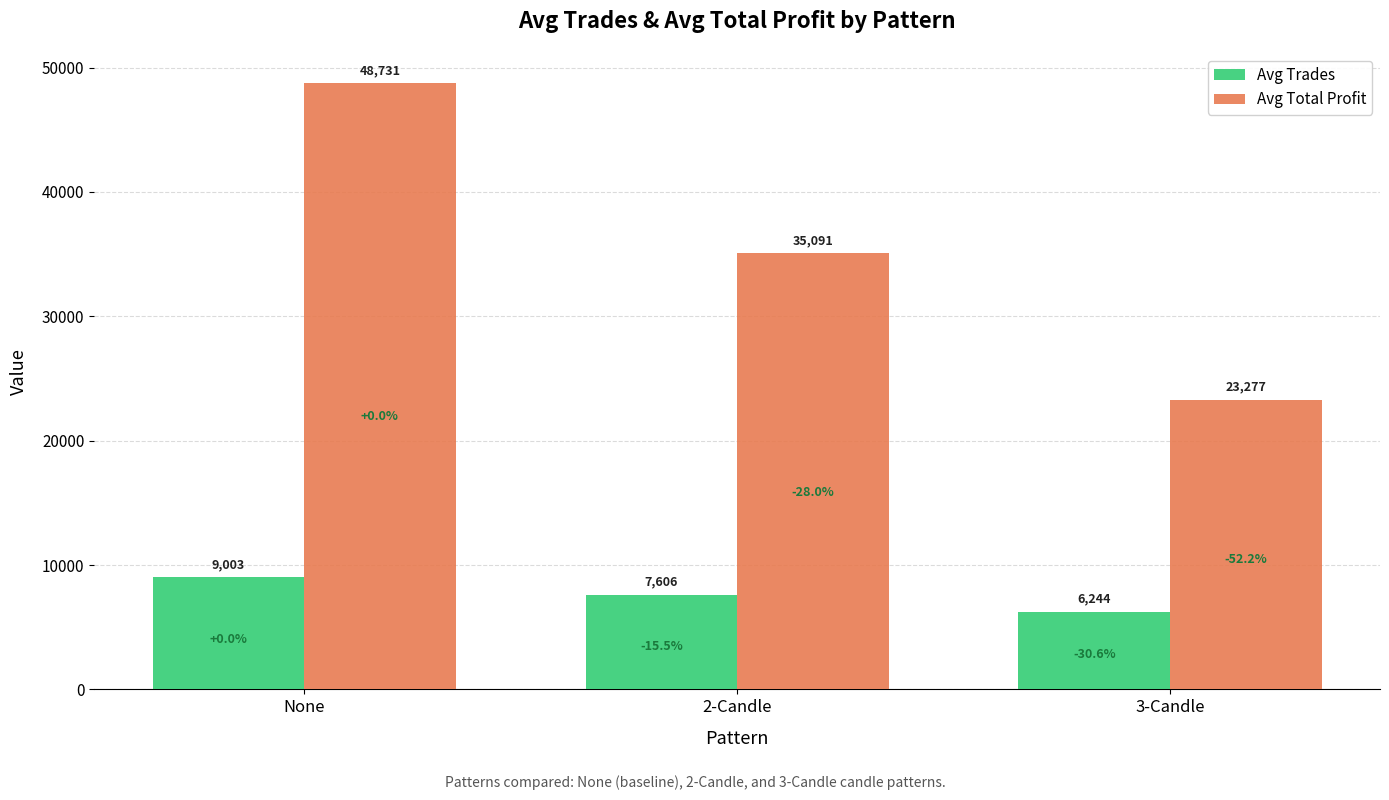

Reading left to right, what are all the values shown in this chart?

Avg Trades: None=9003.0	2-Candle=7605.9	3-Candle=6244.4
Avg Total Profit: None=48731.0	2-Candle=35090.9	3-Candle=23277.2